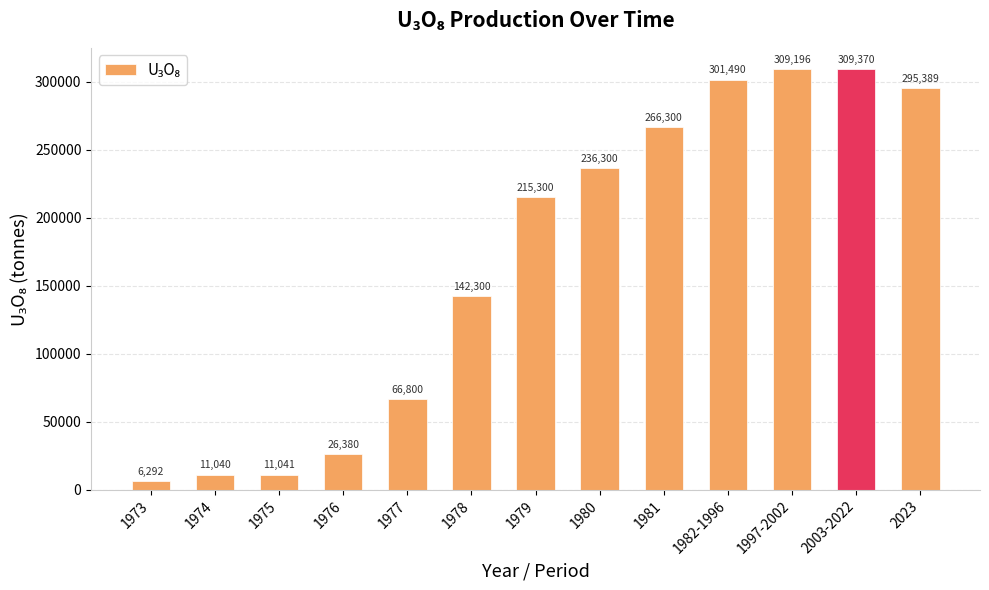

What is the change in value from 1980 to 1997-2002?

+72896